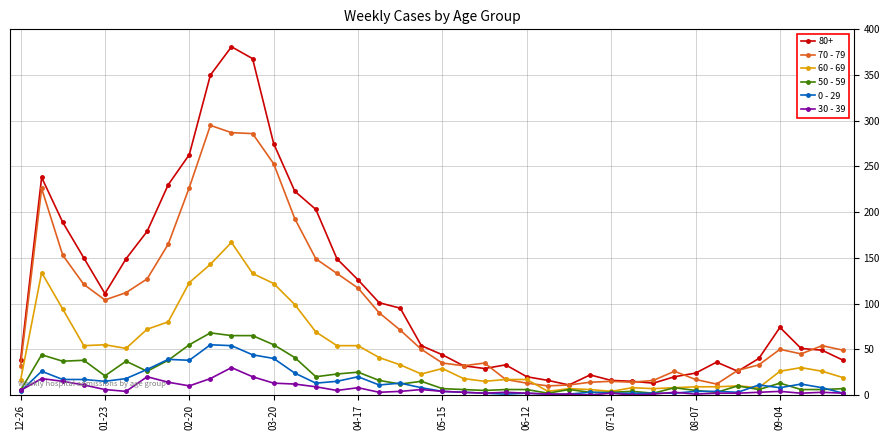

True or false: 70 - 79 and 0 - 29 intersect in this chart.

False